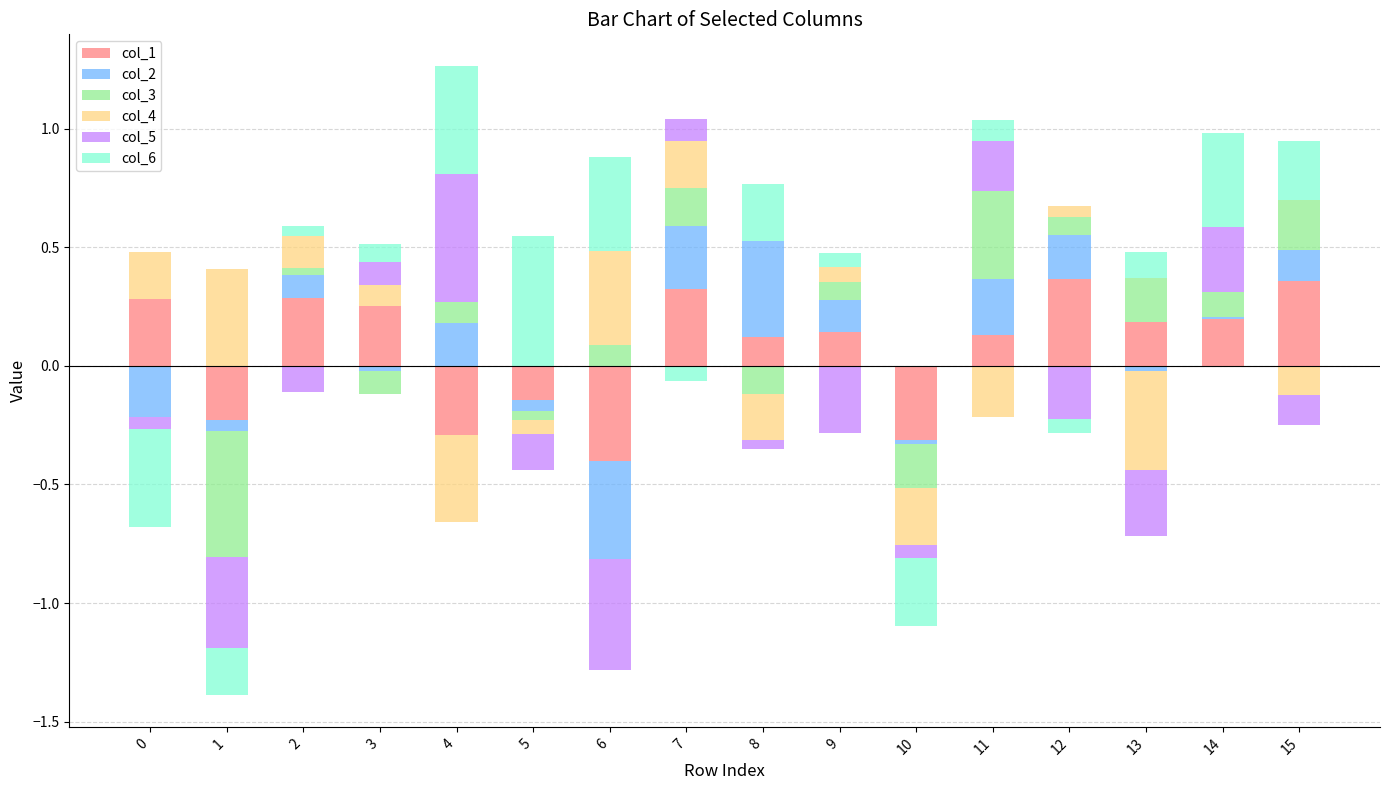

True or false: col_4 has a value of 0.2 at 0.

True